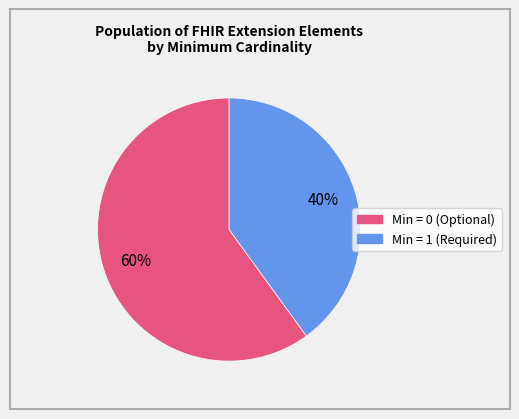

To the nearest percent, what is the difference between the largest and smallest slice percentages?

20%